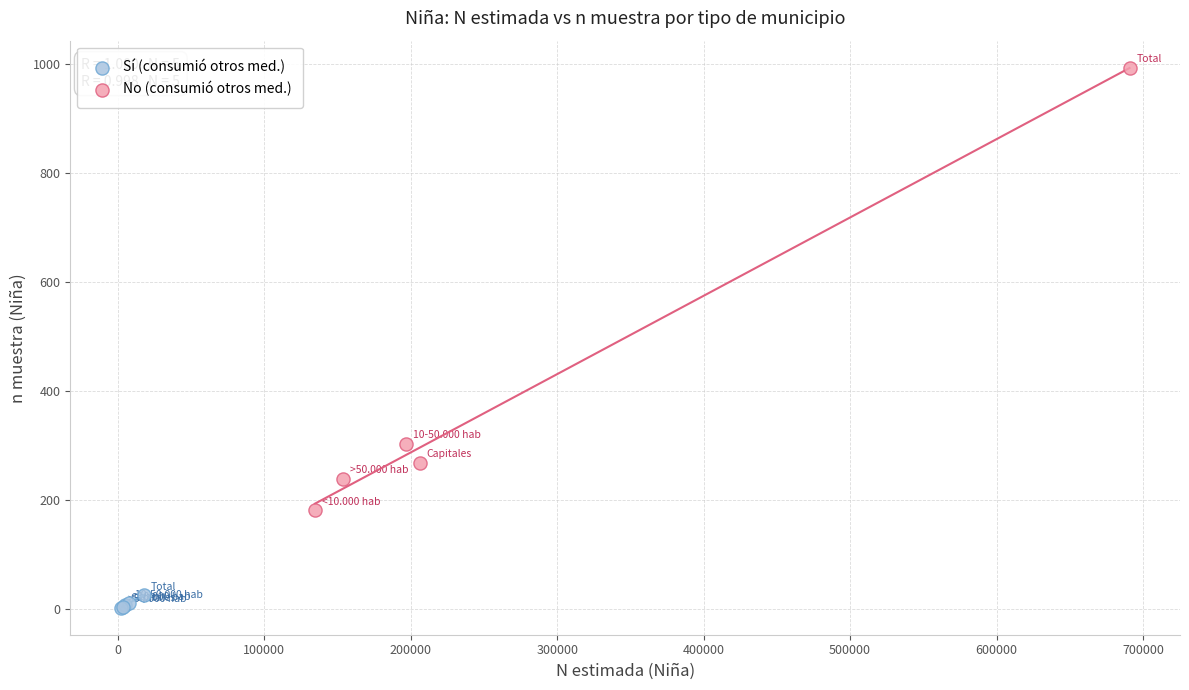

Which series has the widest spread of Y values?

No (consumió otros med.)